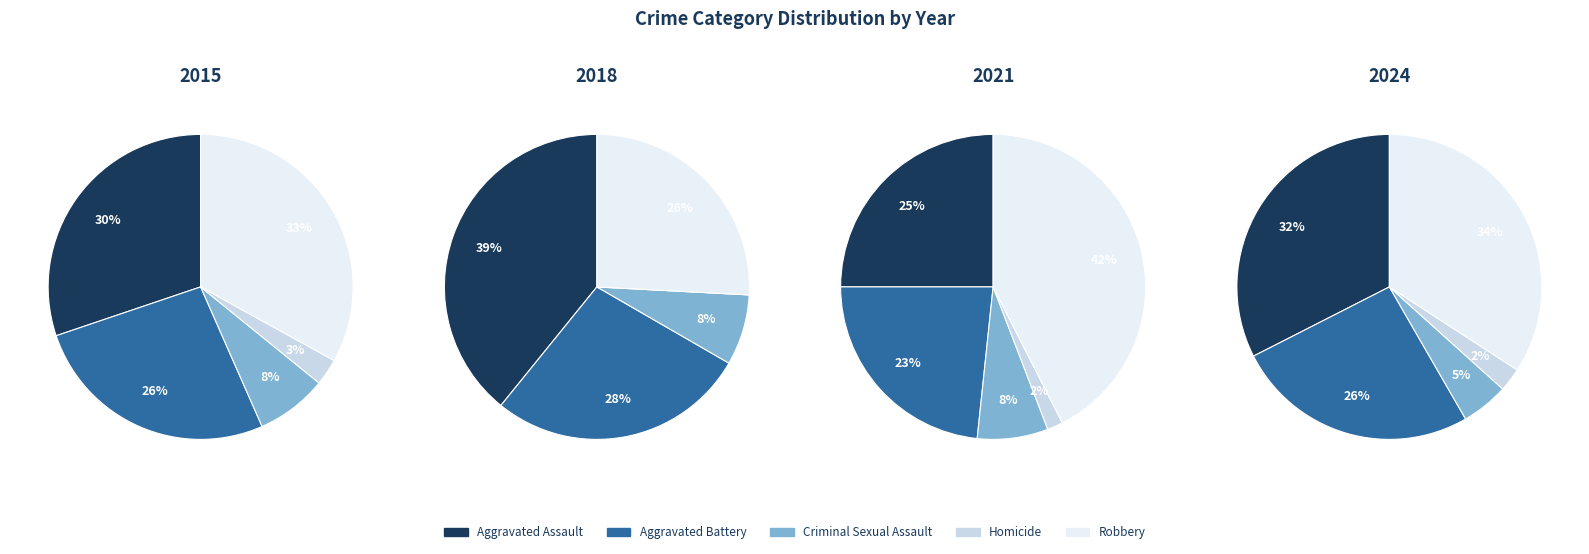

Does 4 represent more than half of the total?

No